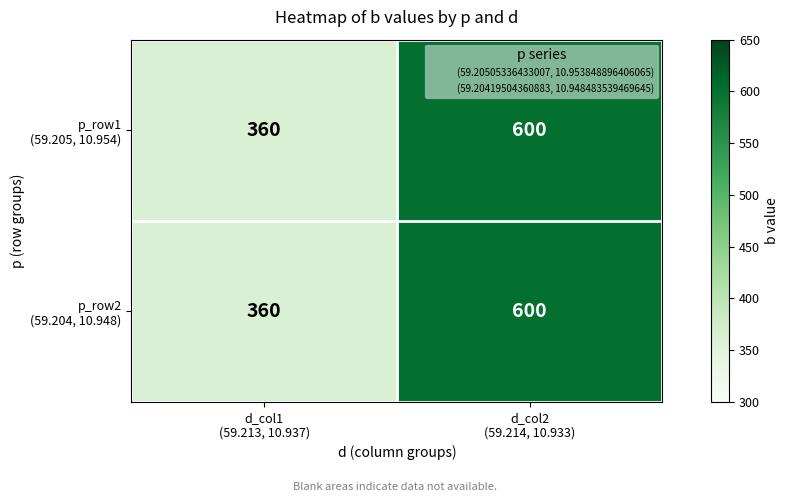

What is the smallest value displayed?

360